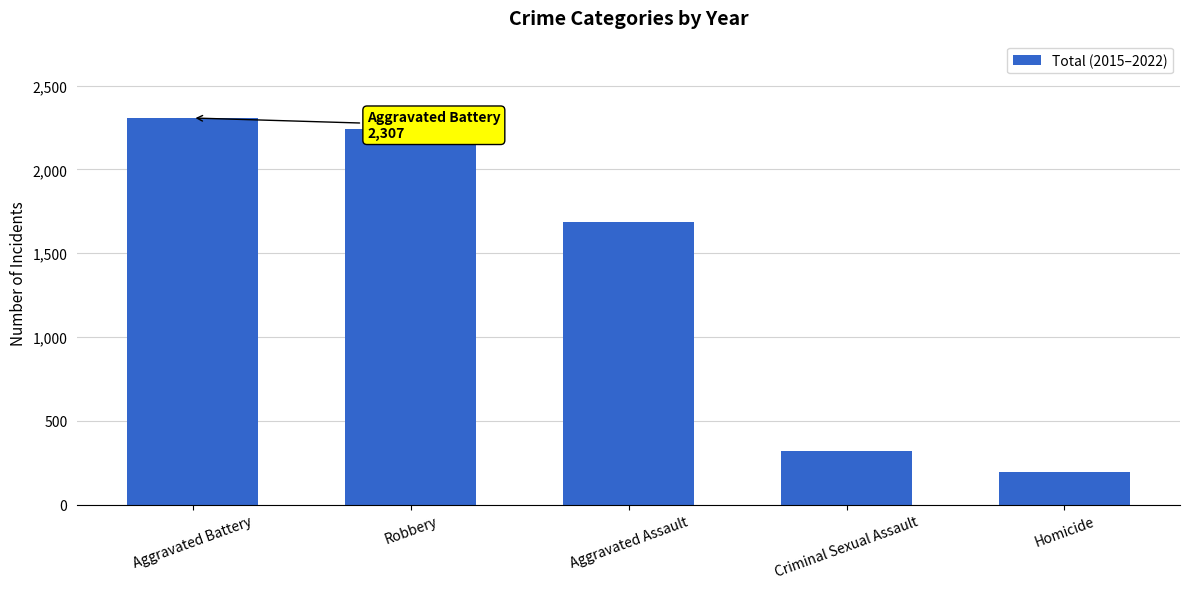

Where is the data nearest to the value 1250?

Aggravated Assault